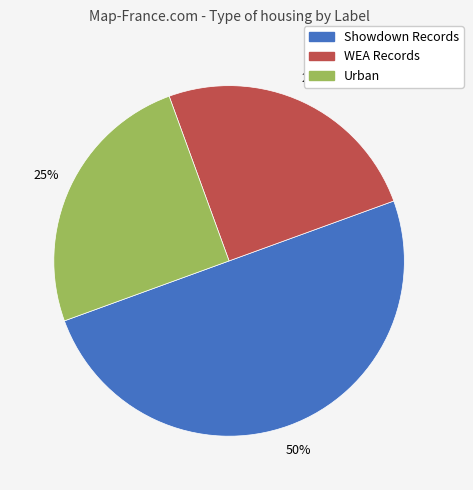

Does WEA Records account for over 50% of the chart?

No